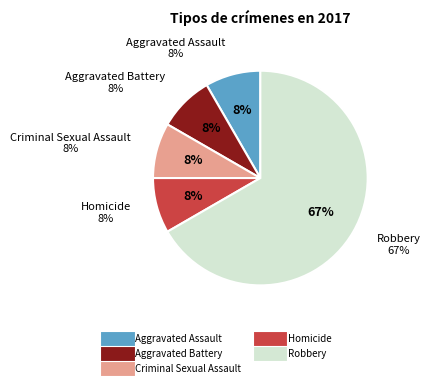

What percentage is the Aggravated Battery slice, to the nearest percent?

8%